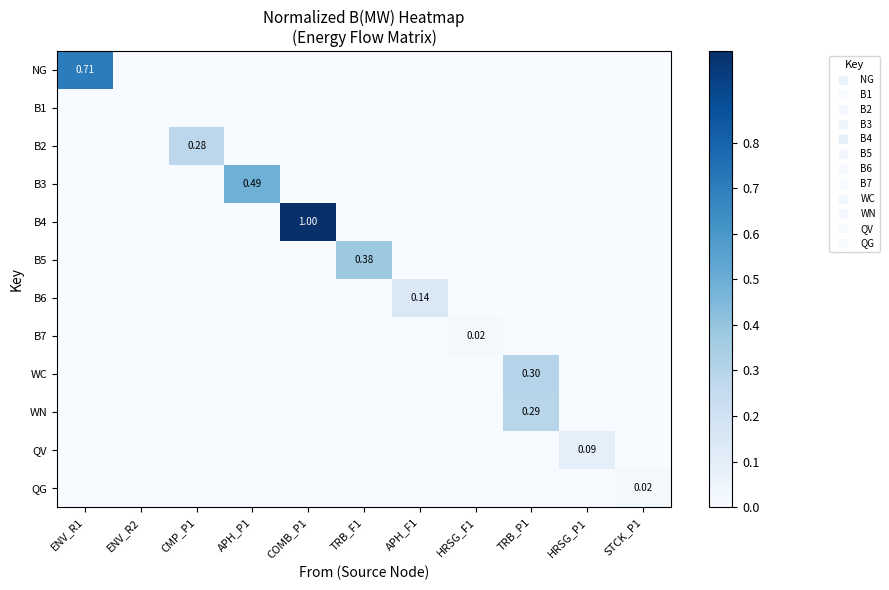

Is it true that NG equals 0.0 at TRB_P1?

True